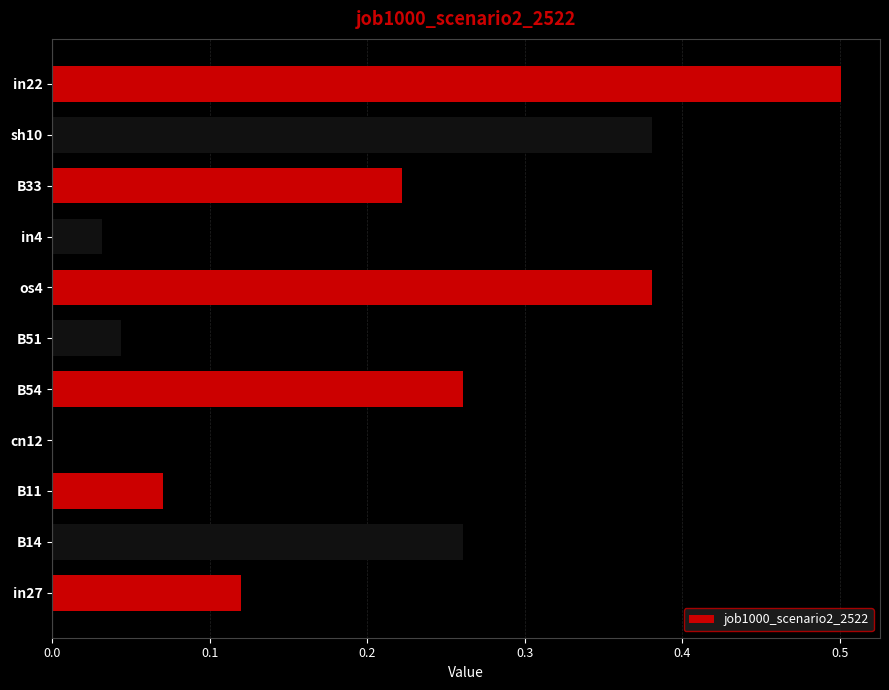

True or false: the data shows -0.2 at cn12.

False